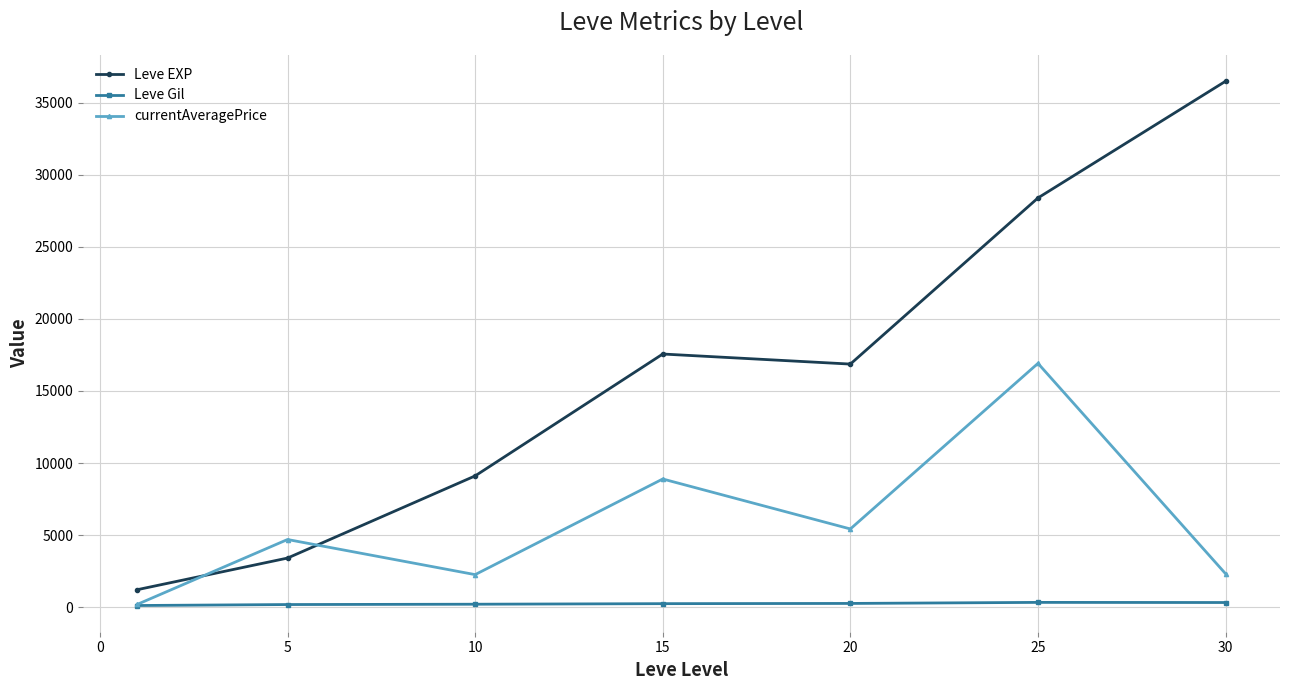

True or false: Leve Gil and Leve EXP cross at least once.

False